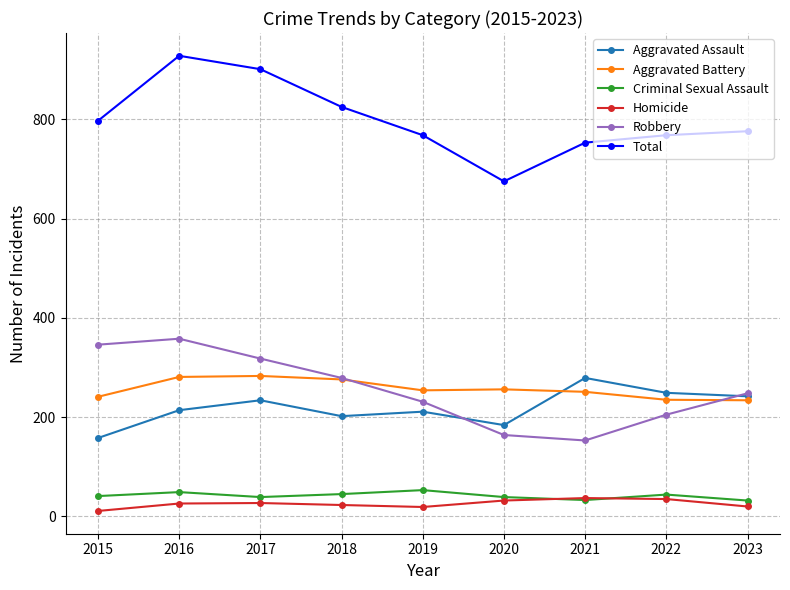

In Aggravated Battery, how many points are higher than both neighbors (excluding endpoints)?

2